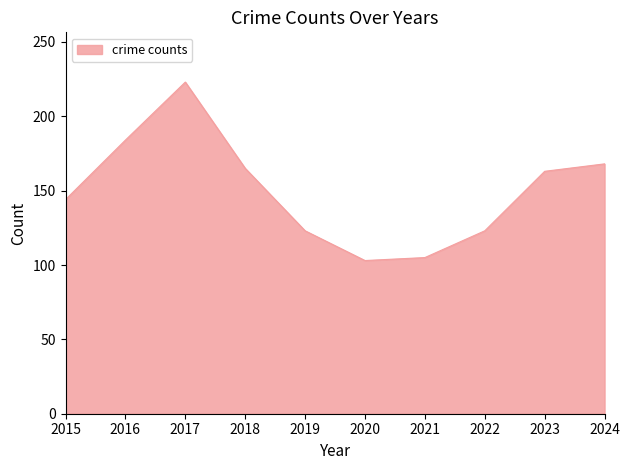

What is the smallest value displayed?

103